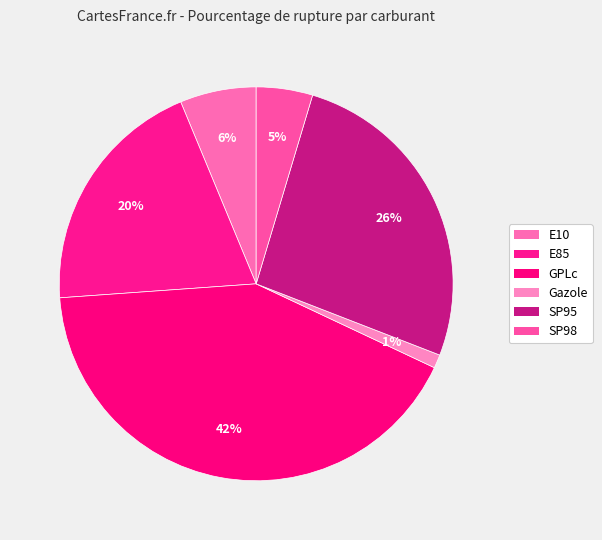

To the nearest percent, what is the difference between the E85 and GPLc slice percentages?

22%